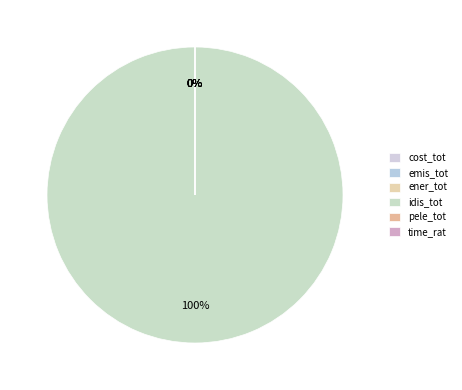

To the nearest percent, what is the average slice percentage?

17%